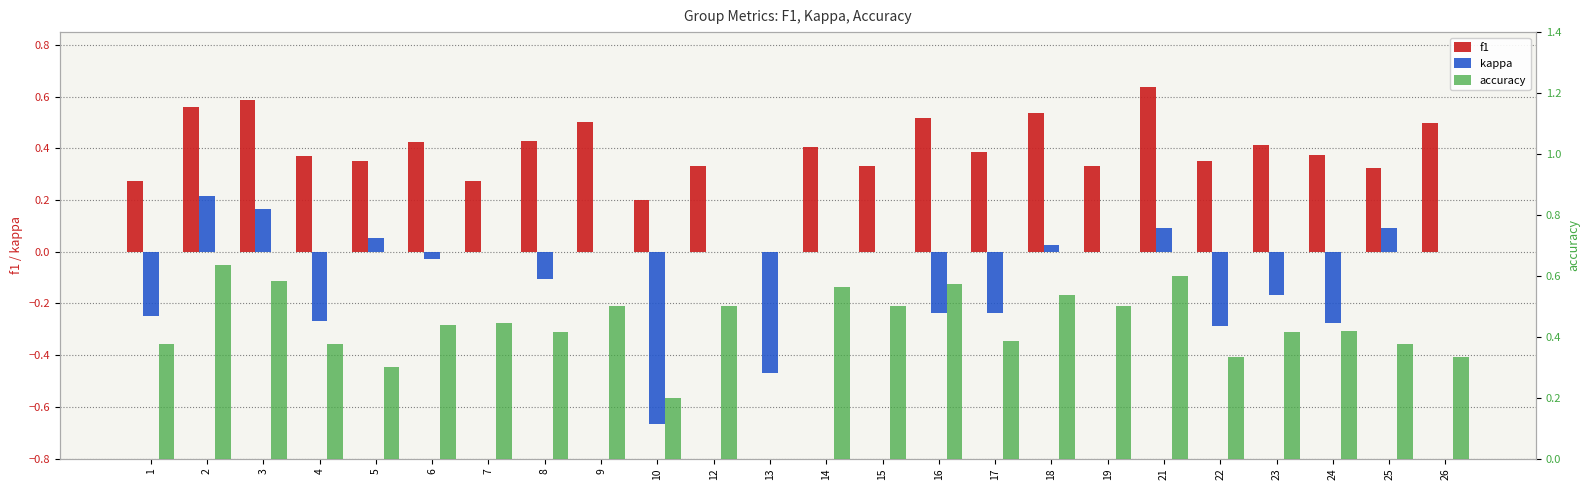

What is the highest value of the accuracy series?

0.6